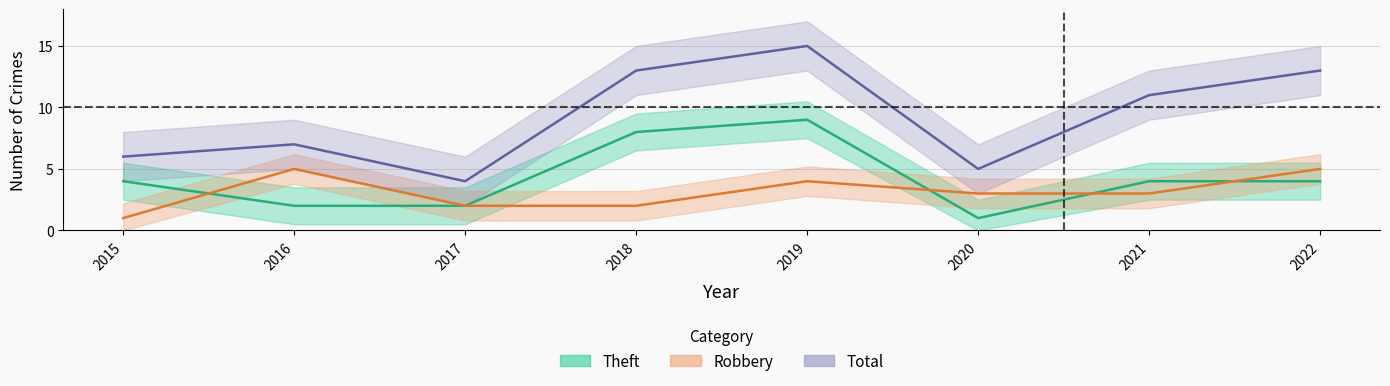

What is the greatest value displayed?

15